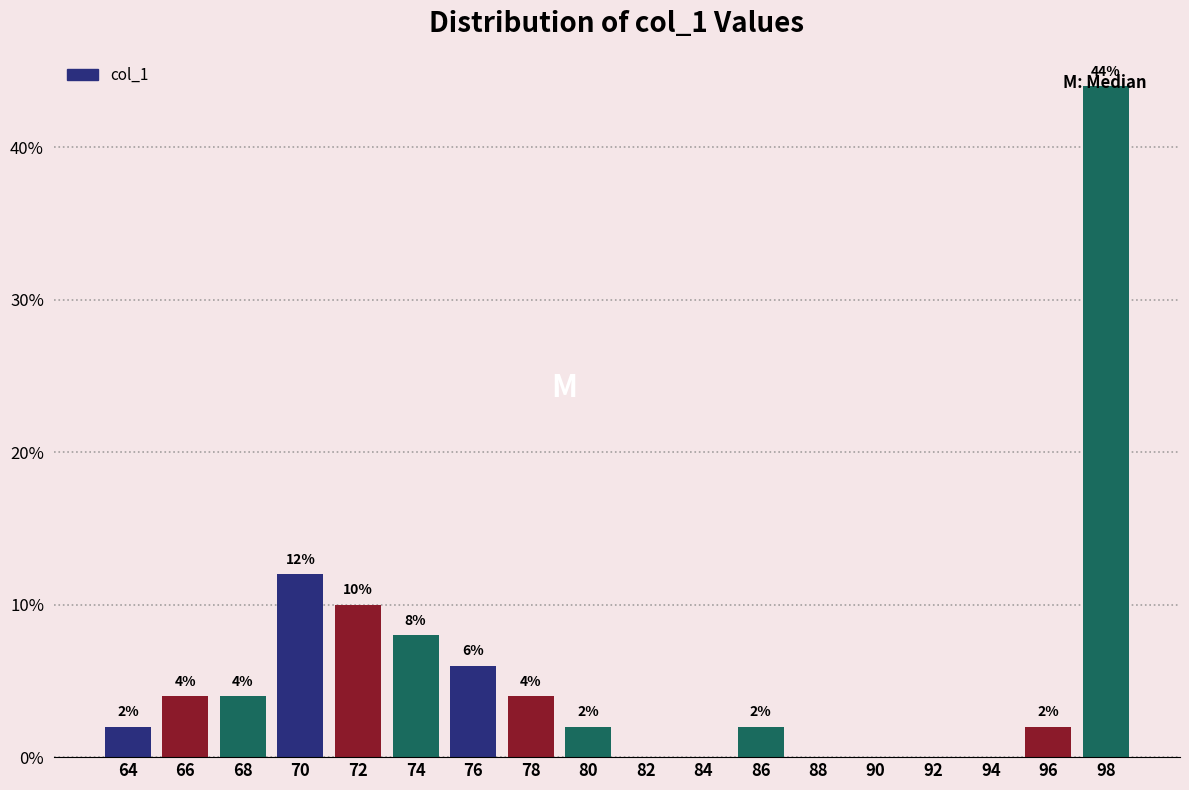

At which label is the value closest to 22?

70